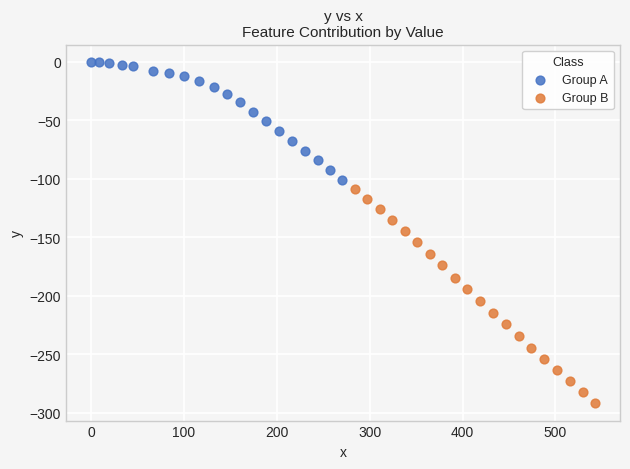

Which series has the widest spread of Y values?

Group B